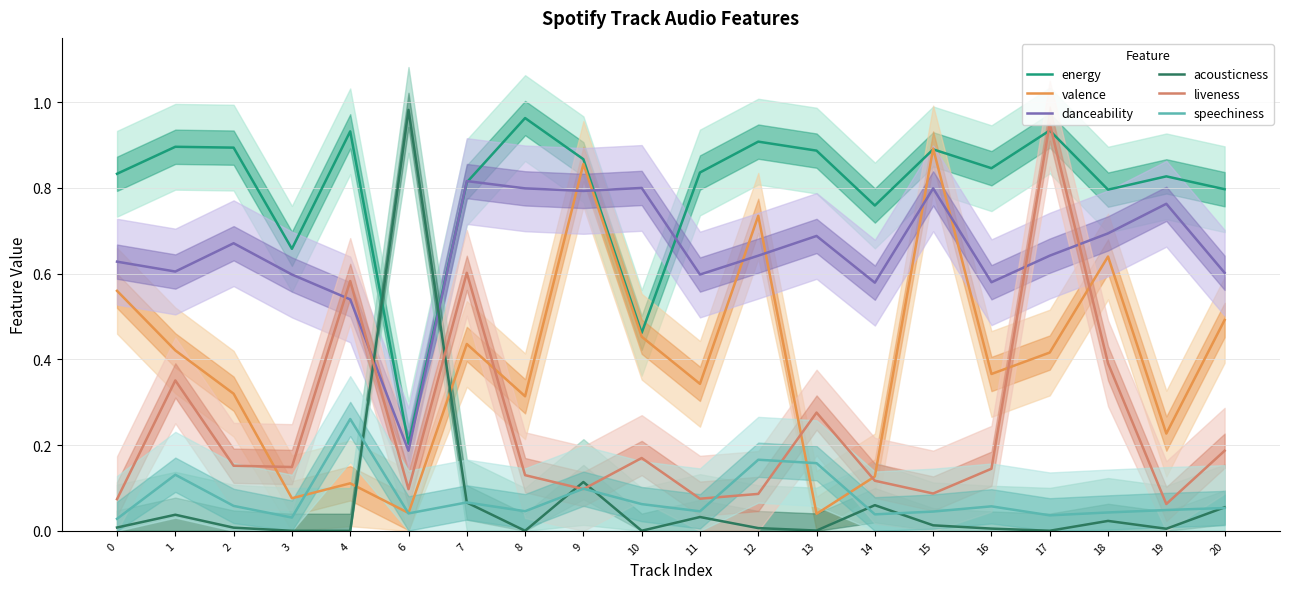

Between which two adjacent categories do danceability and valence first intersect?

8 and 9